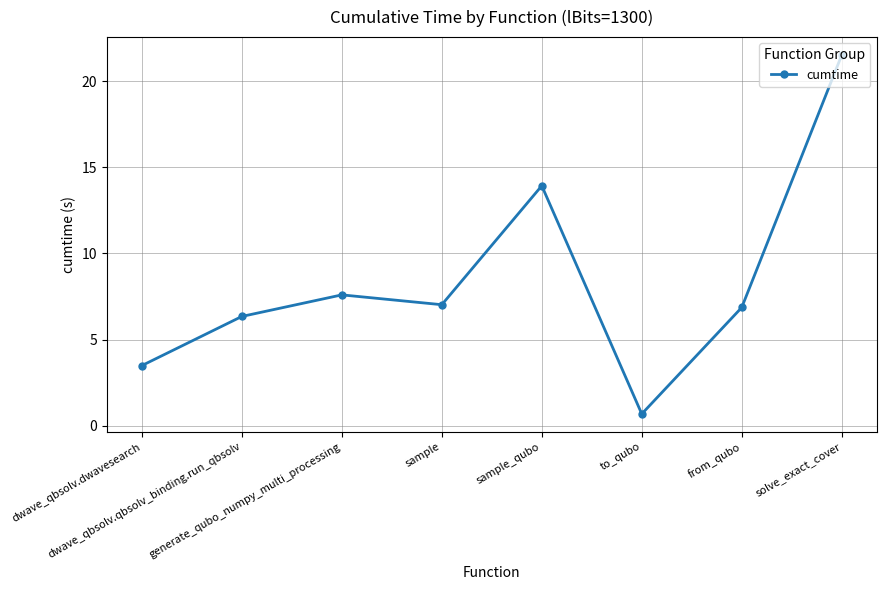

What is the change in value from sample to solve_exact_cover?

+14.5